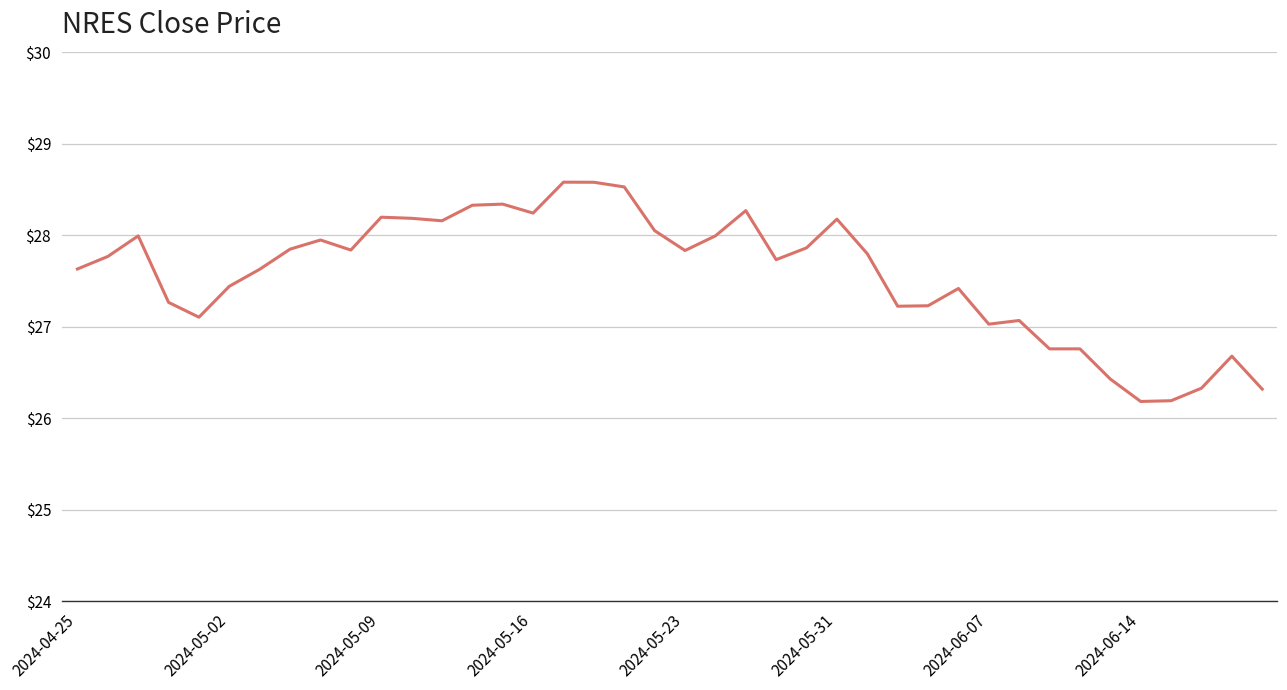

How many lines are shown in the chart?

1